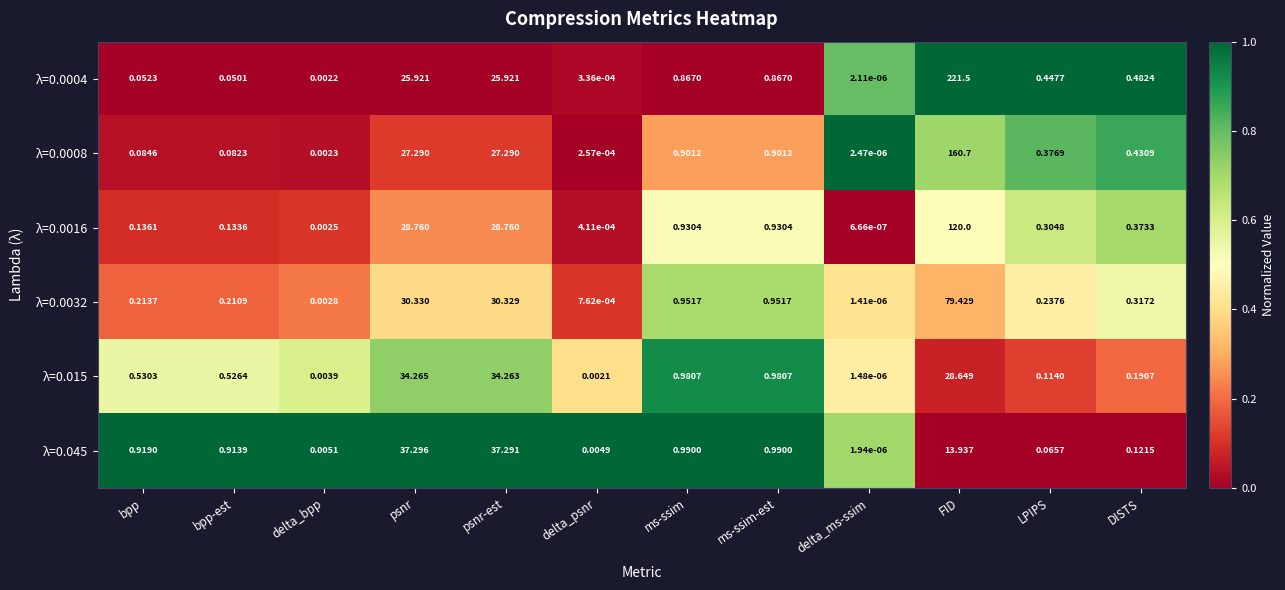

Where is λ=0.0032 nearest to the value 39?

psnr